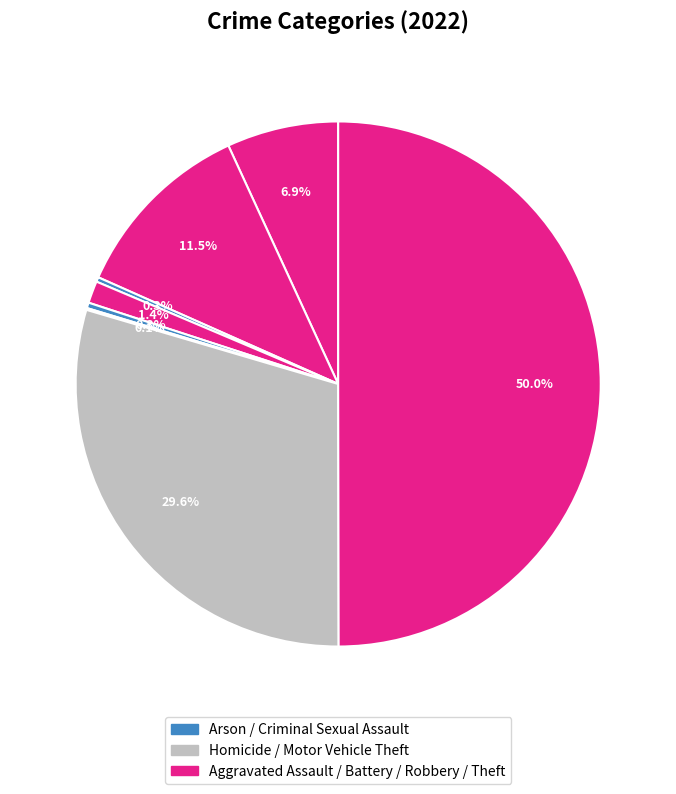

Is there a majority slice in this chart?

No